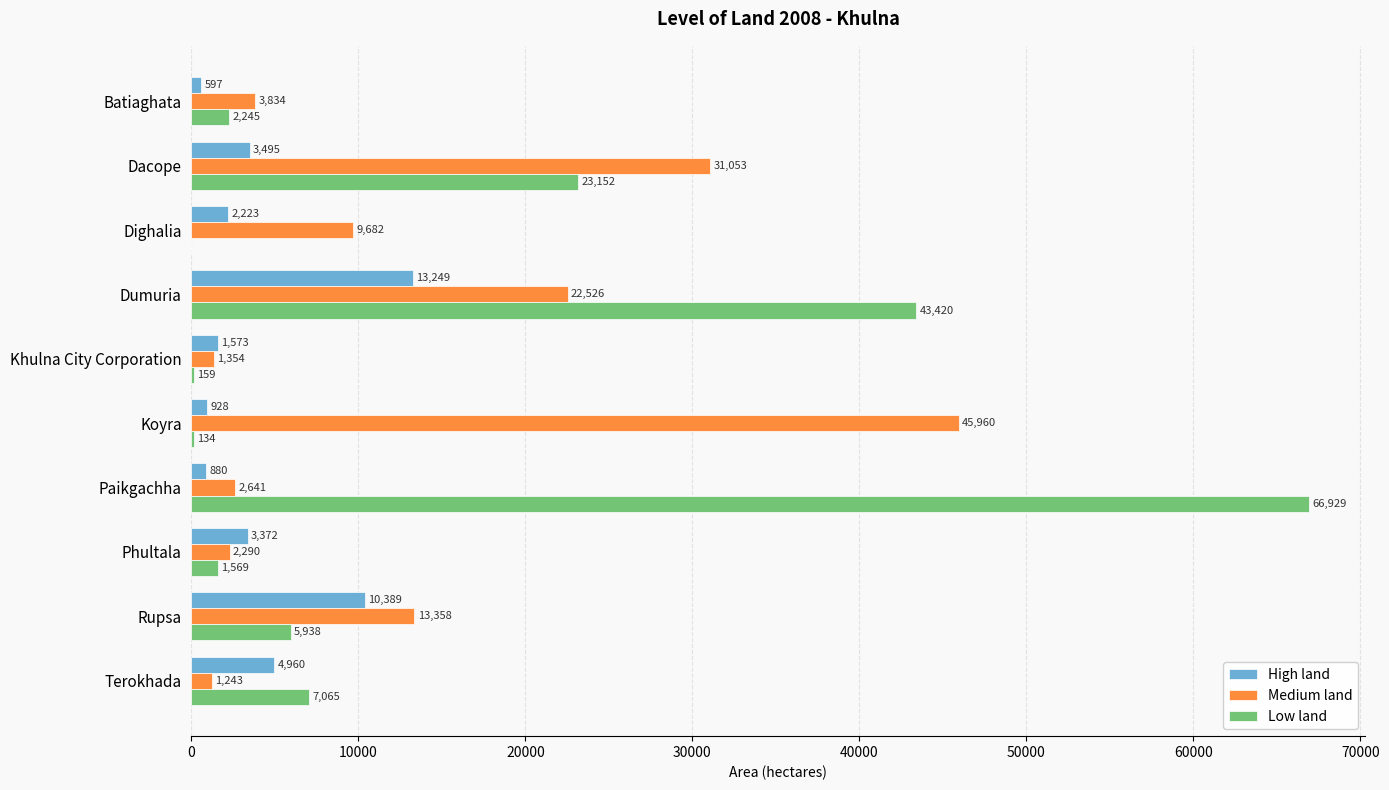

Which series has the widest spread of values?

Low land